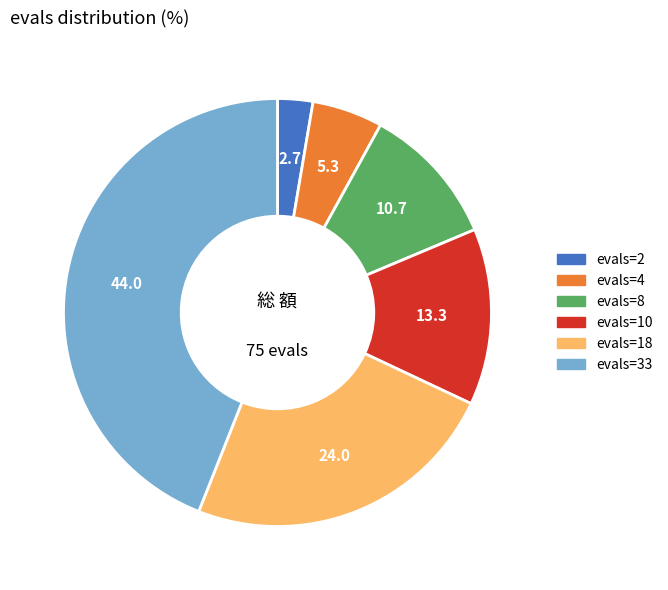

True or false: evals=4 accounts for 15% of the total.

False